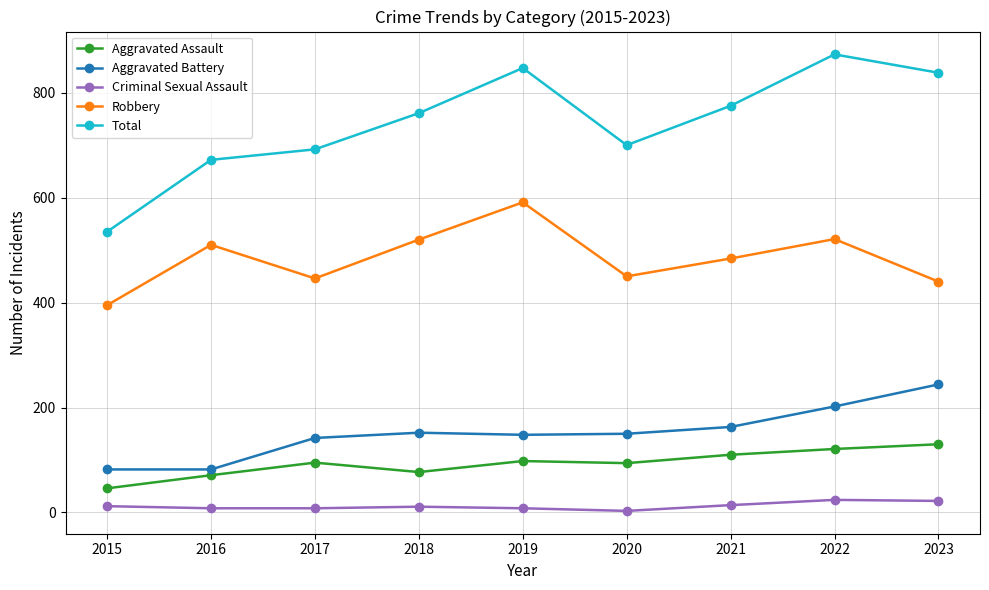

Count the number of categories in the chart.

9